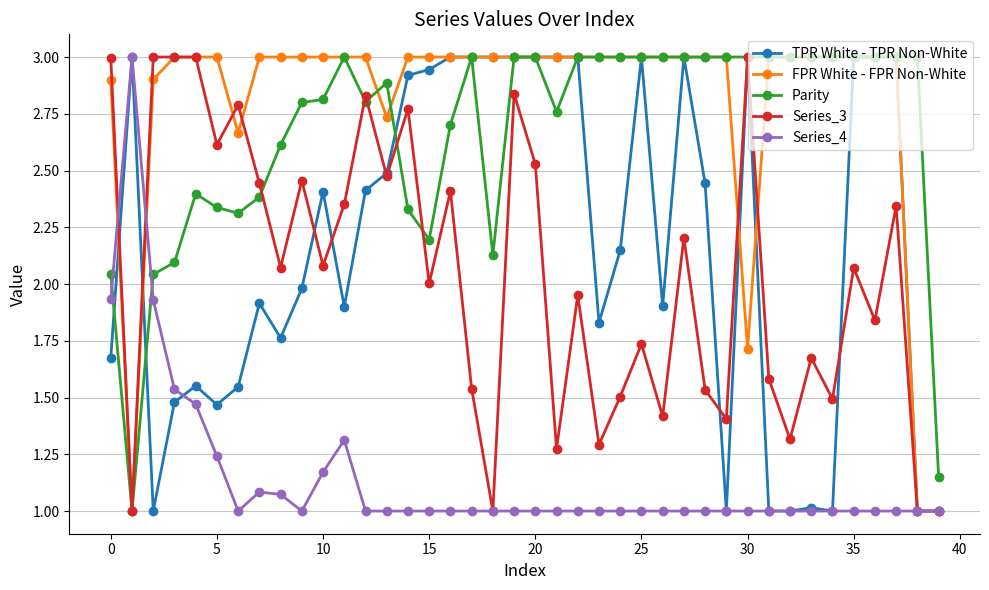

Which series has the largest total across all categories?

FPR White - FPR Non-White